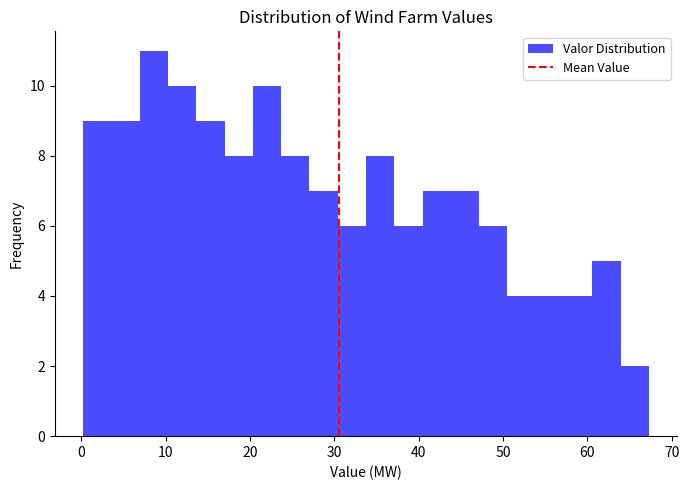

Around what value on the x-axis is the tallest bar? Give the approximate position of its centre, as read against the axis.

9